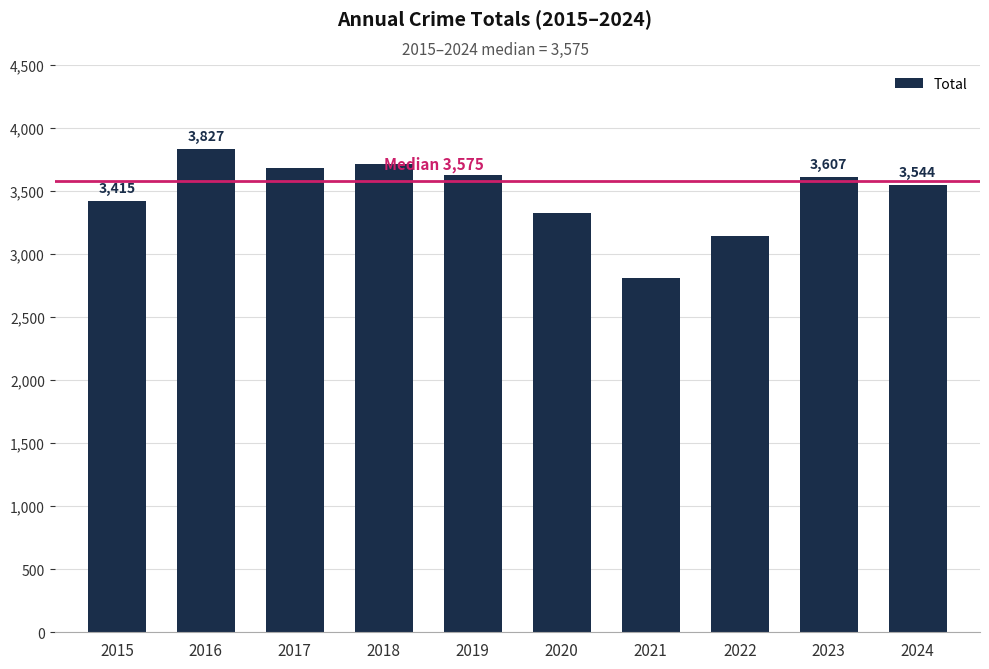

What is the sum of all values?

34678